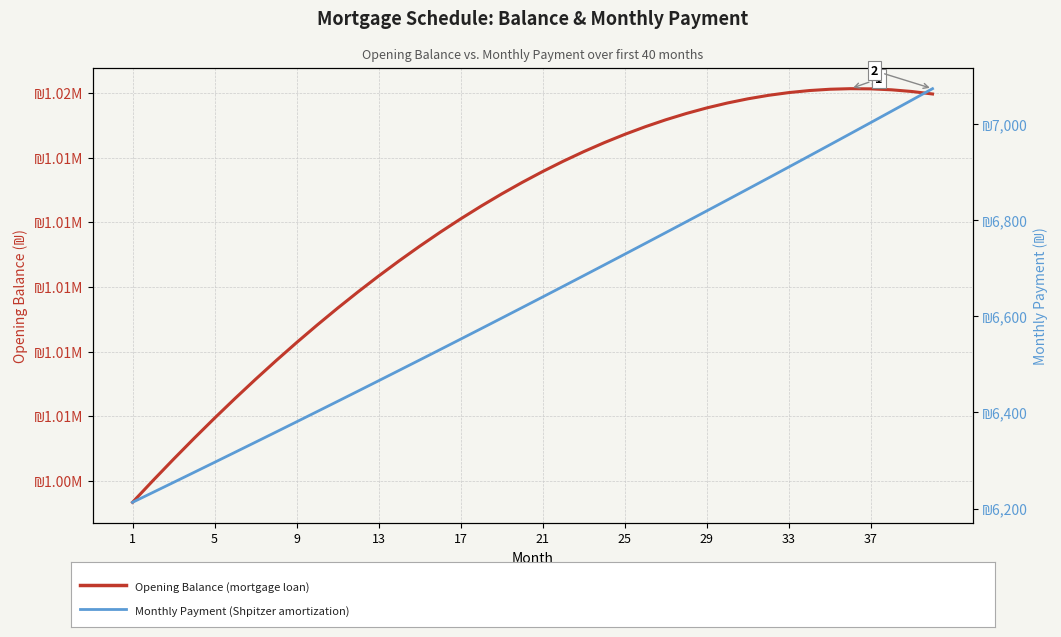

What is the value of the opening_balance point at the 14th from the left?

1005313.0